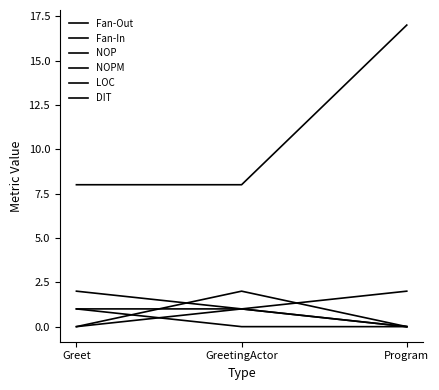

Is the value of NOP at Greet greater than the value of LOC at GreetingActor?

No